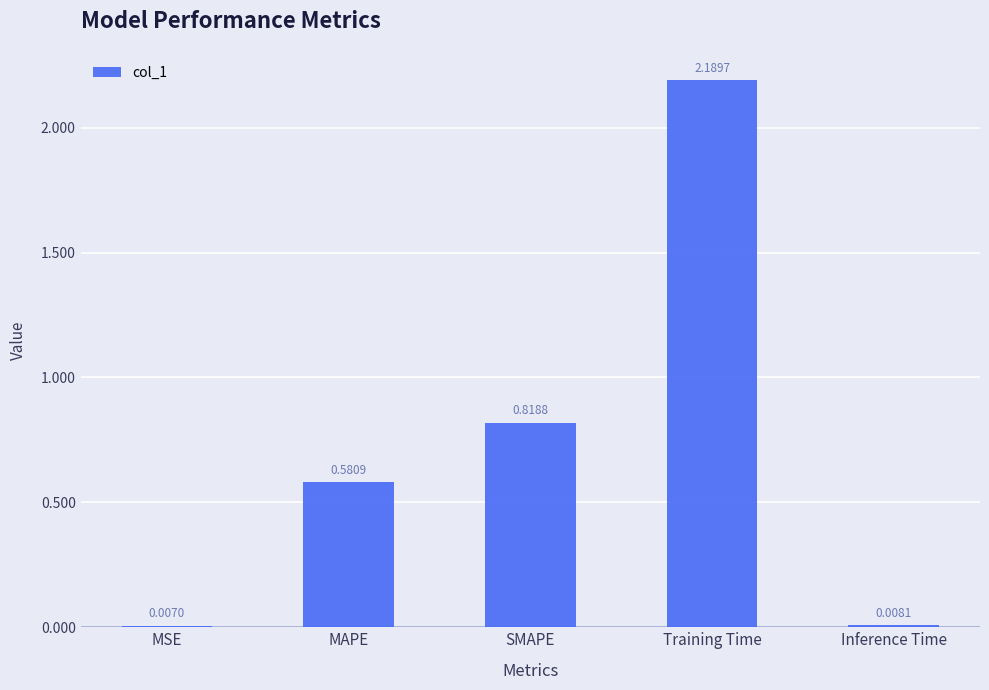

Rank the categories by value from lowest to highest.

MSE, Inference Time, MAPE, SMAPE, Training Time